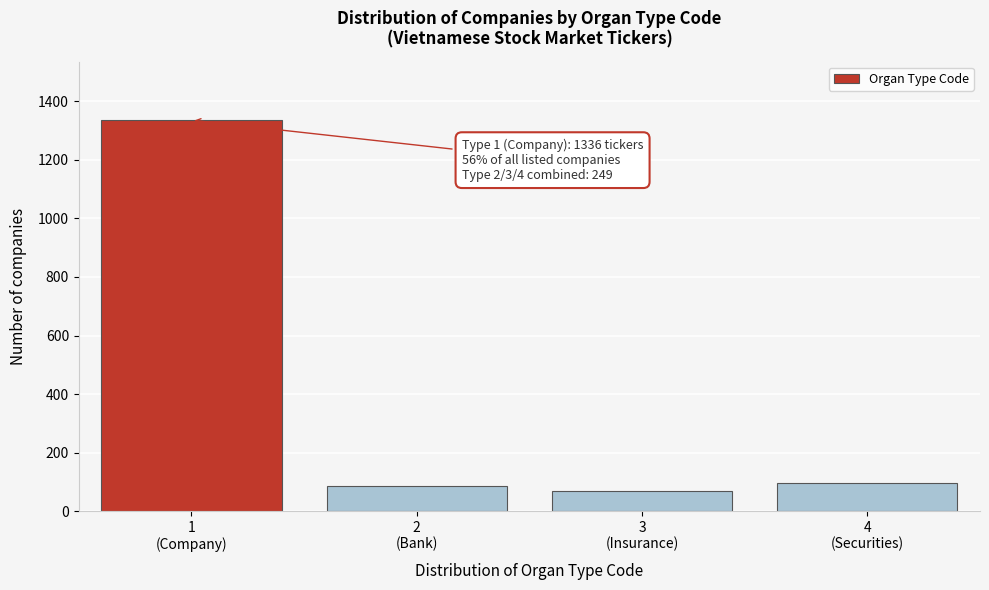

Reading left to right, extract all data points from this chart.

1336	86	68	95